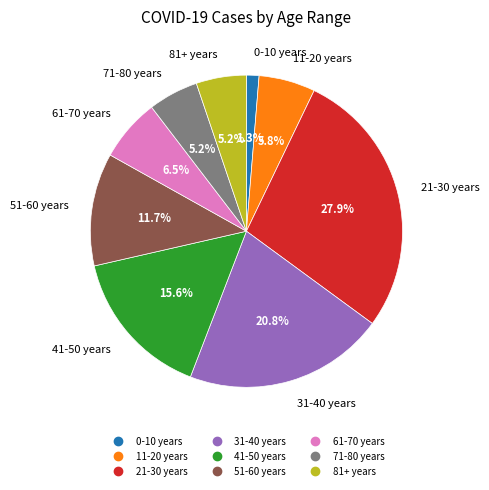

Which has a higher value, 71-80 years or 31-40 years?

31-40 years